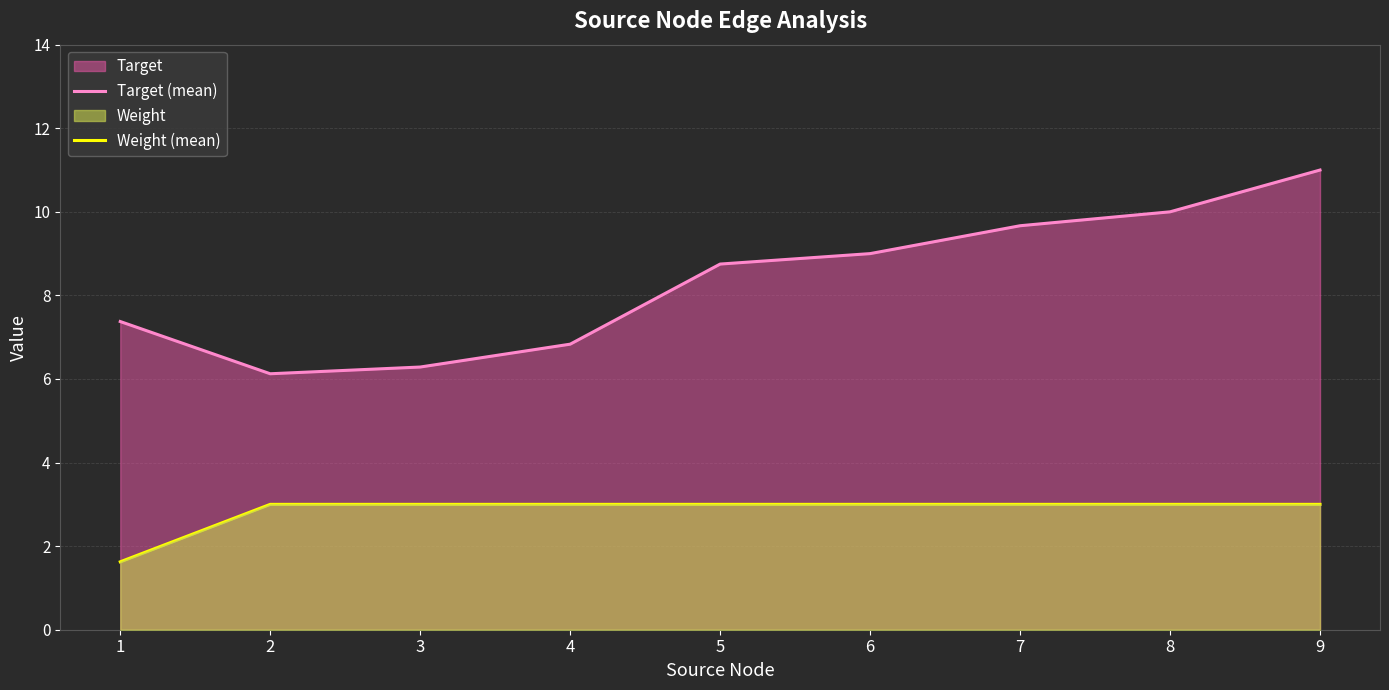

The Weight (mean) series shows 4.3 at 5. True or false?

False